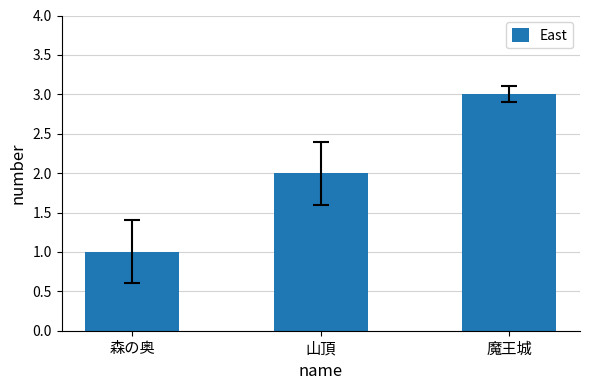

Where is the data nearest to the value 2?

山頂